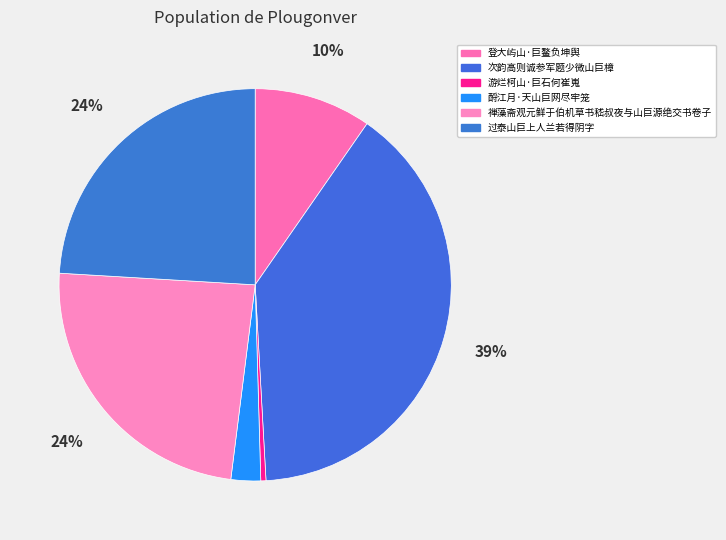

How many segments does this pie chart have?

6